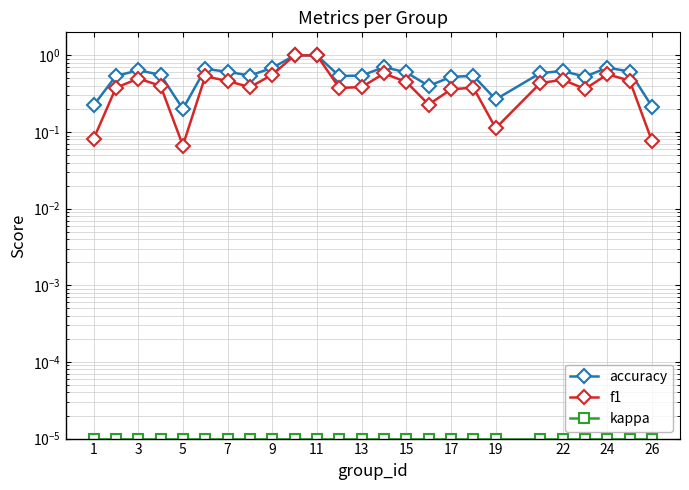

The f1 series shows 0.9 at 13. True or false?

False